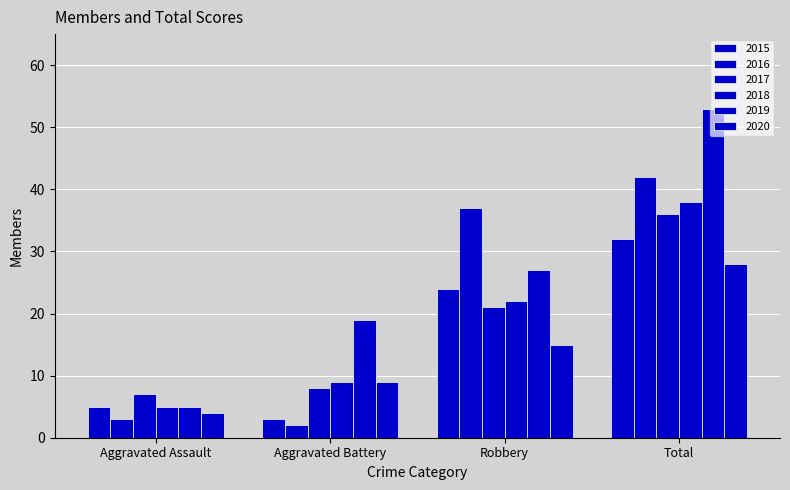

Between Aggravated Assault and Robbery, which series saw the biggest shift?

2016